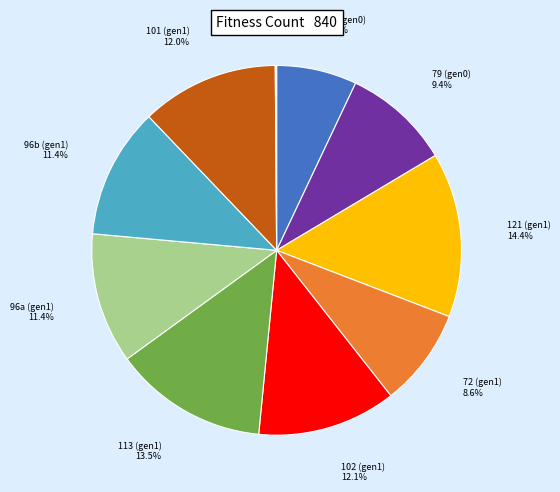

Does any single category account for the majority?

No